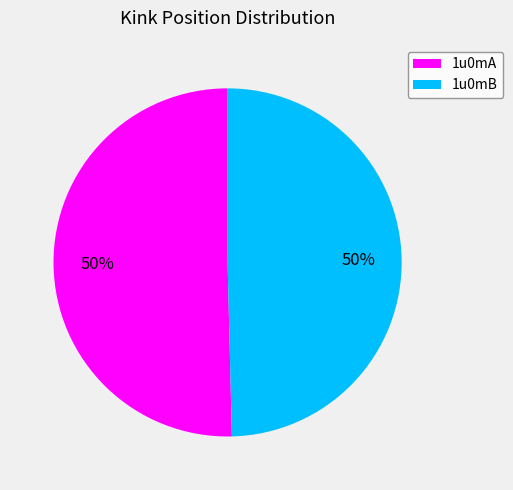

Is the sum of 1u0mB and 1u0mA greater than half?

Yes